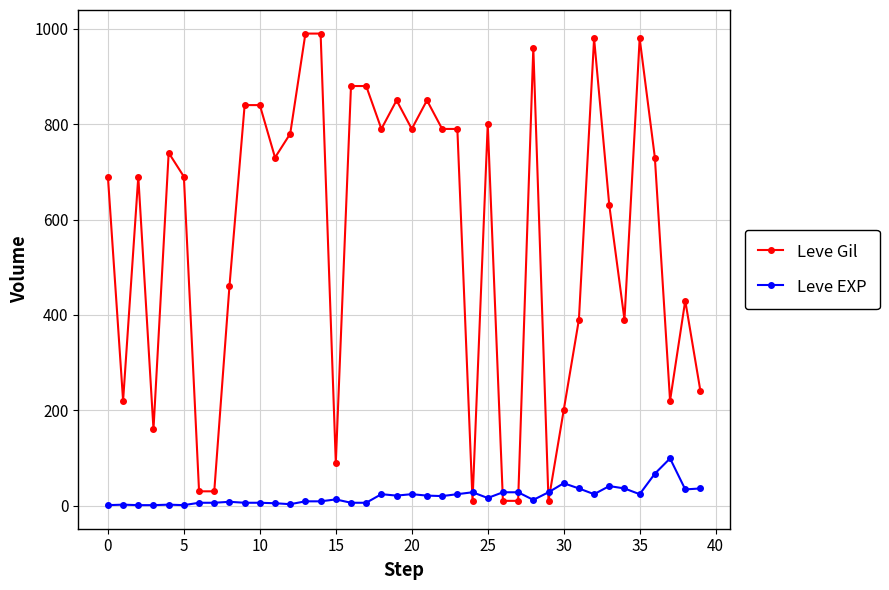

What is the maximum value for Leve EXP?

99